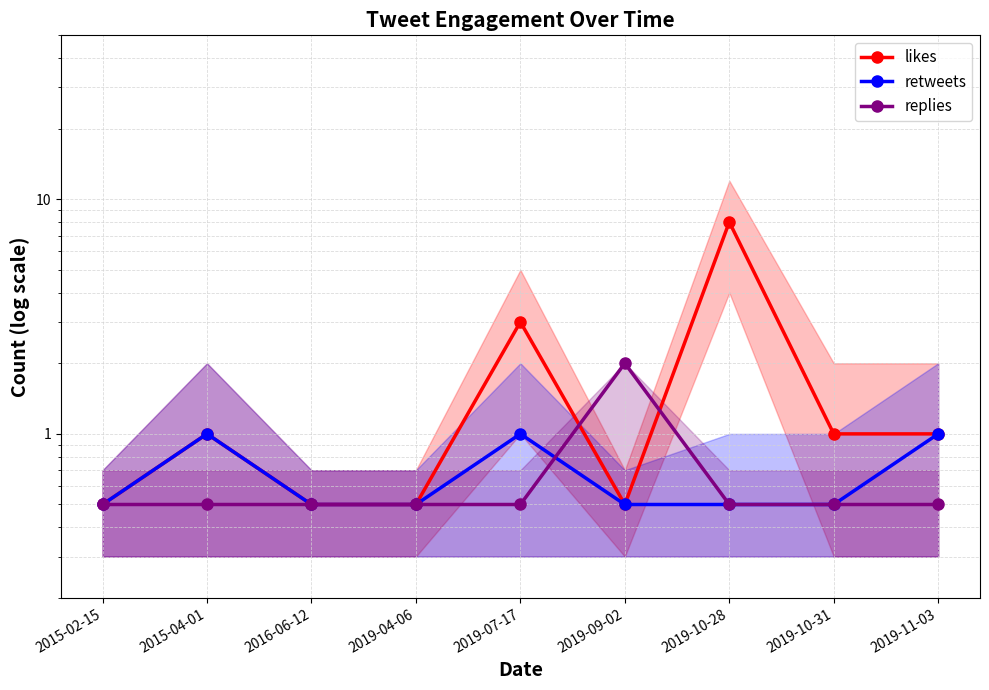

Reading left to right, extract all data points from this chart.

likes: 0.5	1.0	0.5	0.5	3.0	0.5	8.0	1.0	1.0
retweets: 0.5	1.0	0.5	0.5	1.0	0.5	0.5	0.5	1.0
replies: 0.5	0.5	0.5	0.5	0.5	2.0	0.5	0.5	0.5